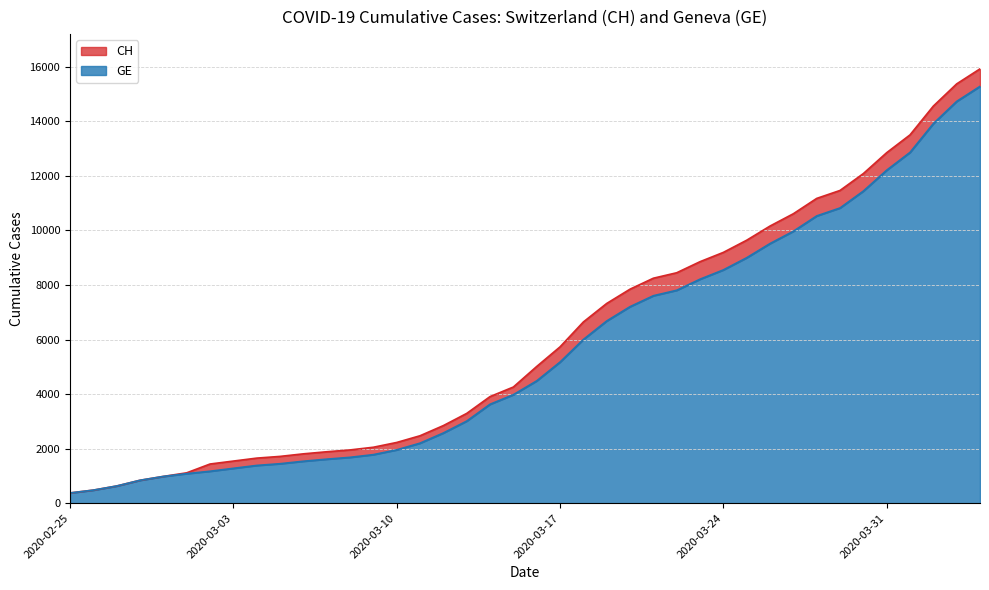

The value of CH at 2020-03-02 is 1436. True or false?

True